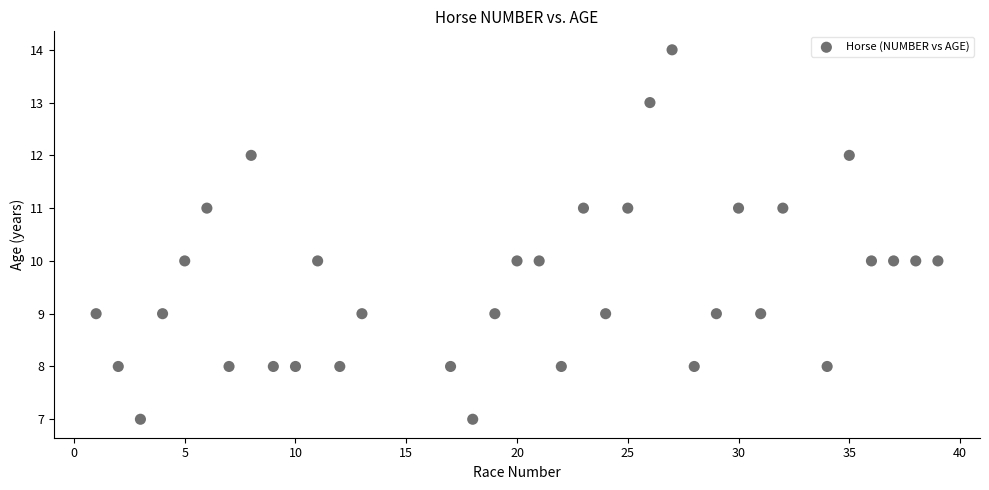

What is the range of Y values (max minus min)?

7